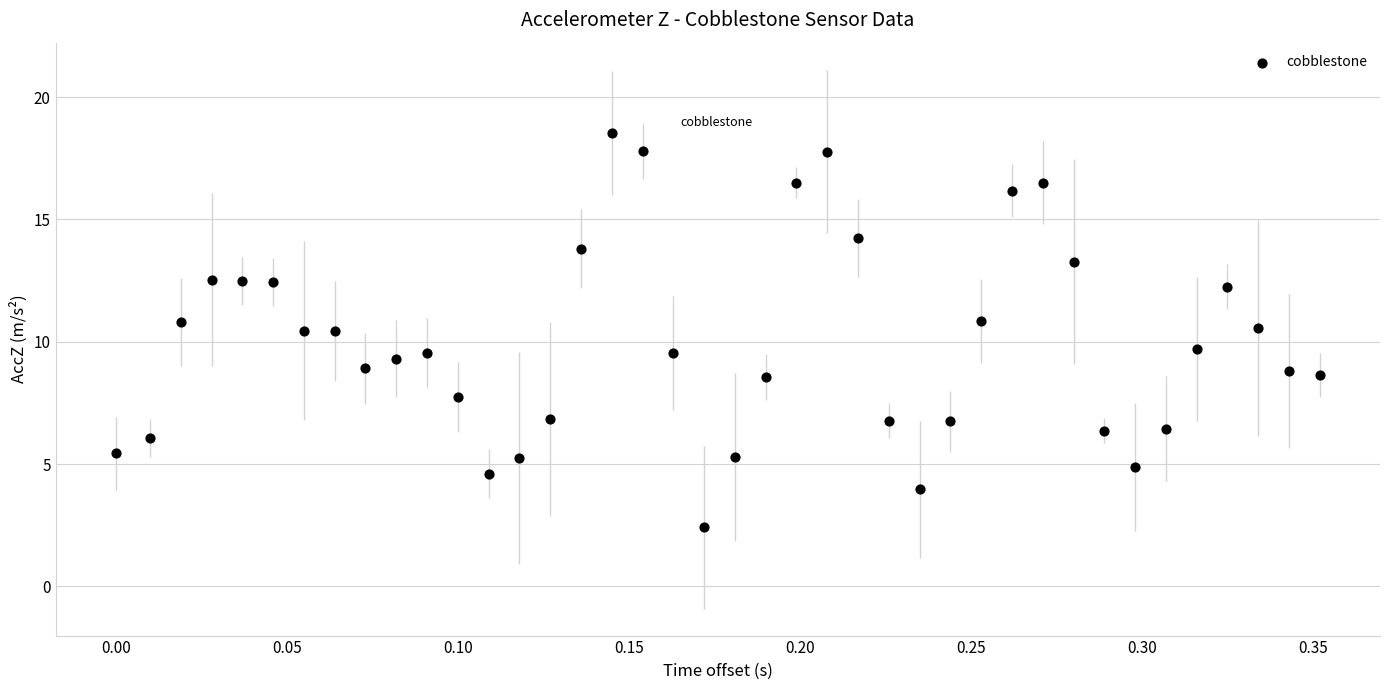

What is the range of Y values (max minus min)?

16.1